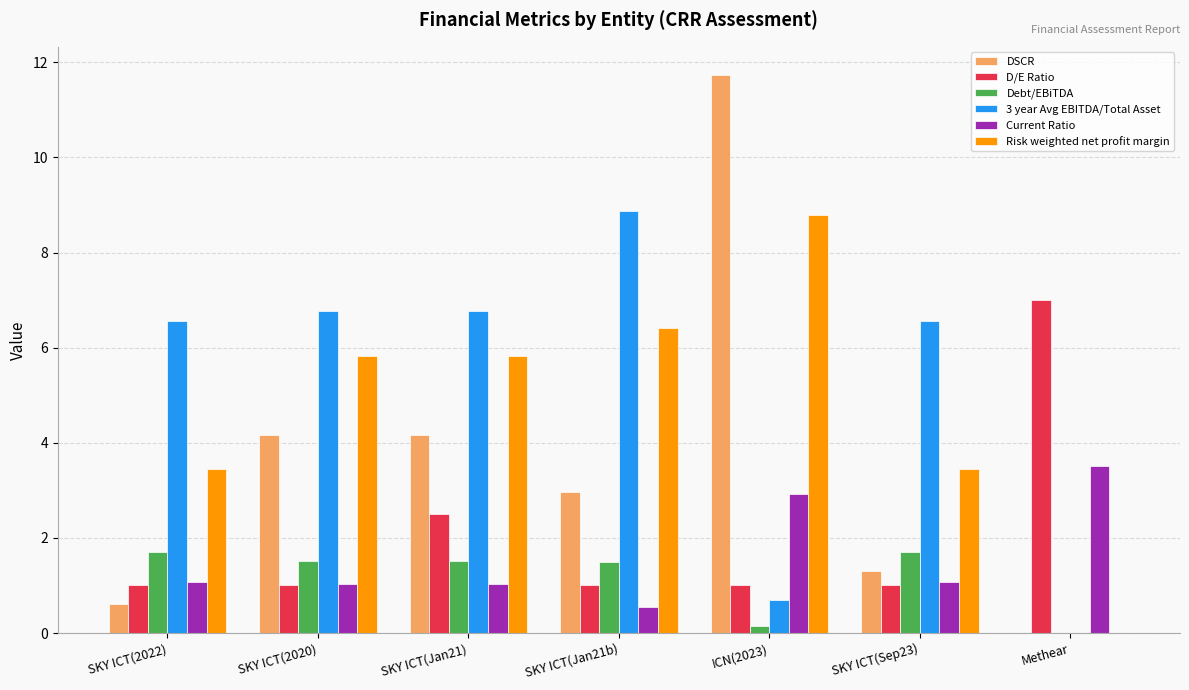

Between SKY ICT(2022) and SKY ICT(Jan21b), which series saw the biggest shift?

Risk weighted net profit margin